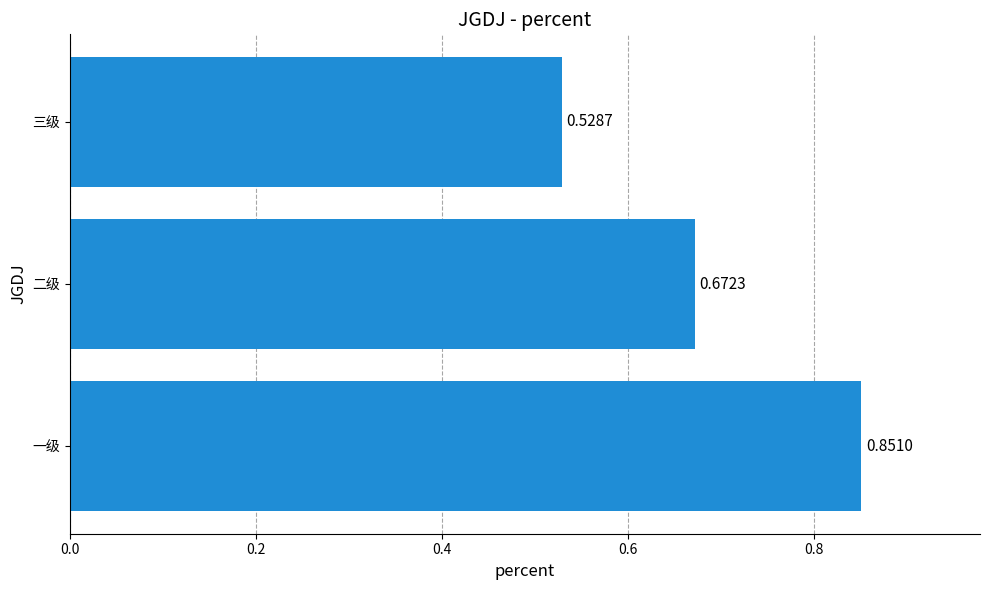

What is the sum of the values at 三级 and 二级?

1.2